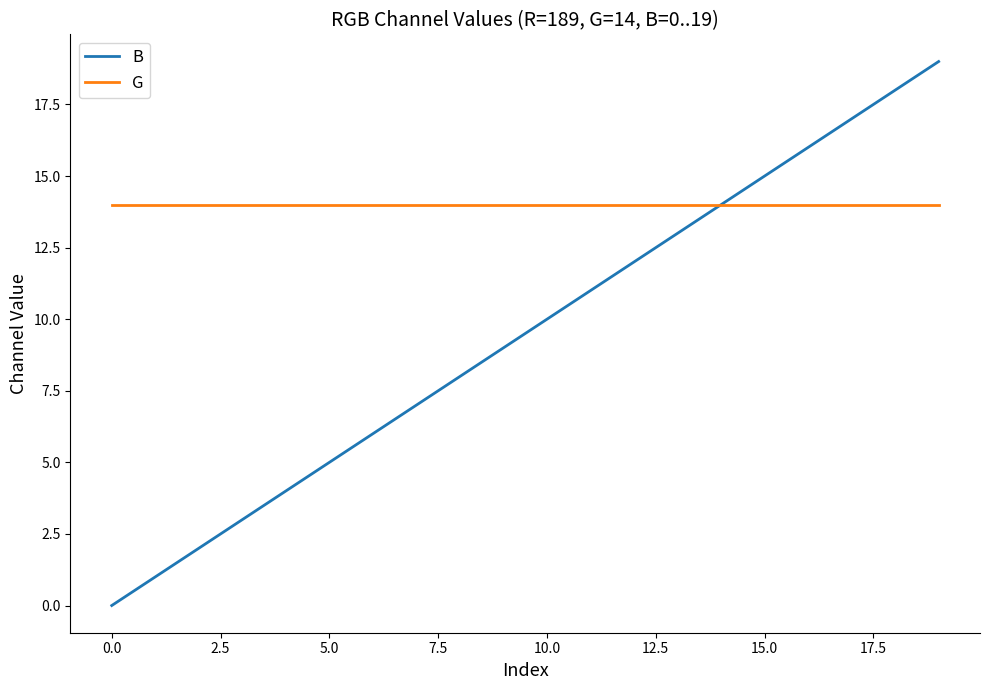

List the series in order of their peak value, highest first.

B, G